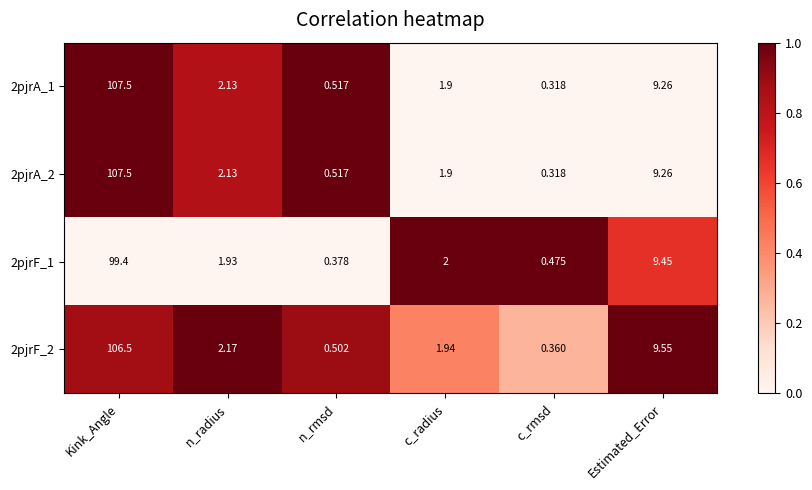

At which category is the sum across all series the highest?

Kink_Angle